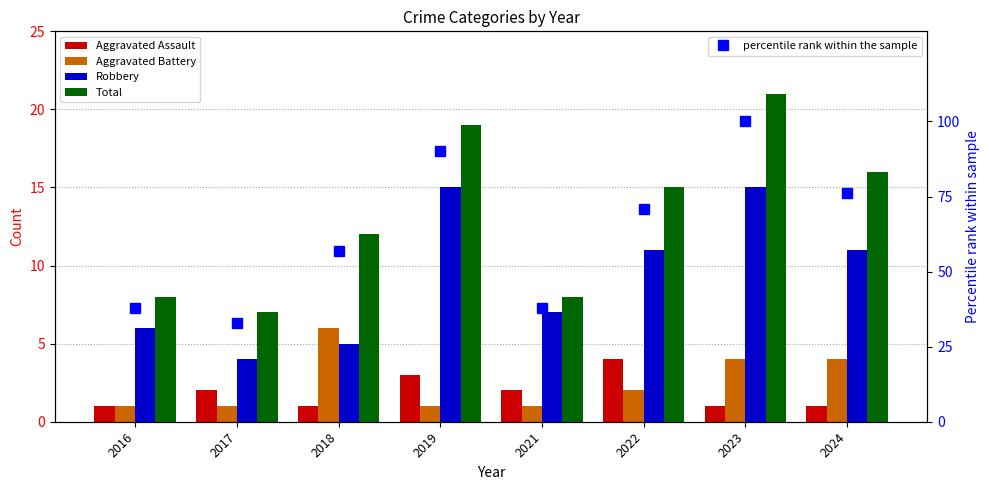

What is the value of the Total bar at the 3rd from the left?

12